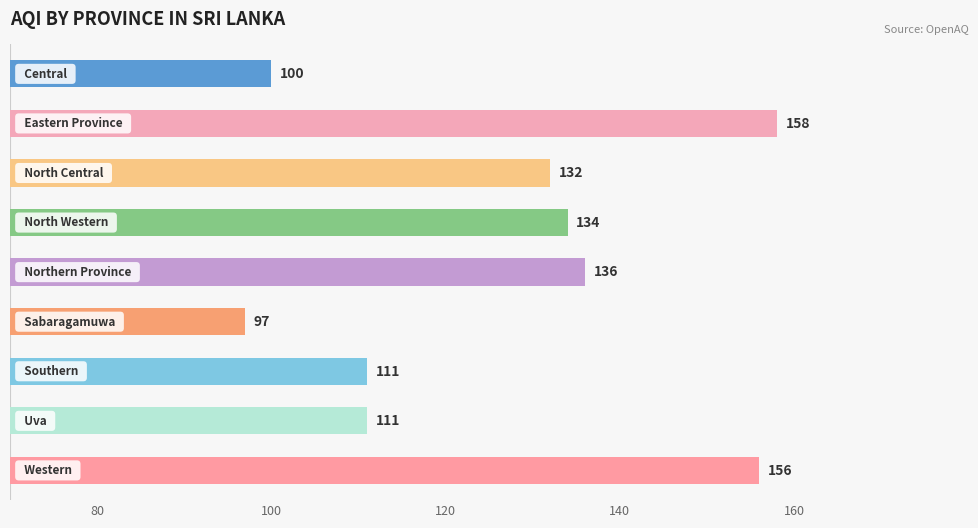

Reading top to bottom, extract all data points from this chart.

100	158	132	134	136	97	111	111	156